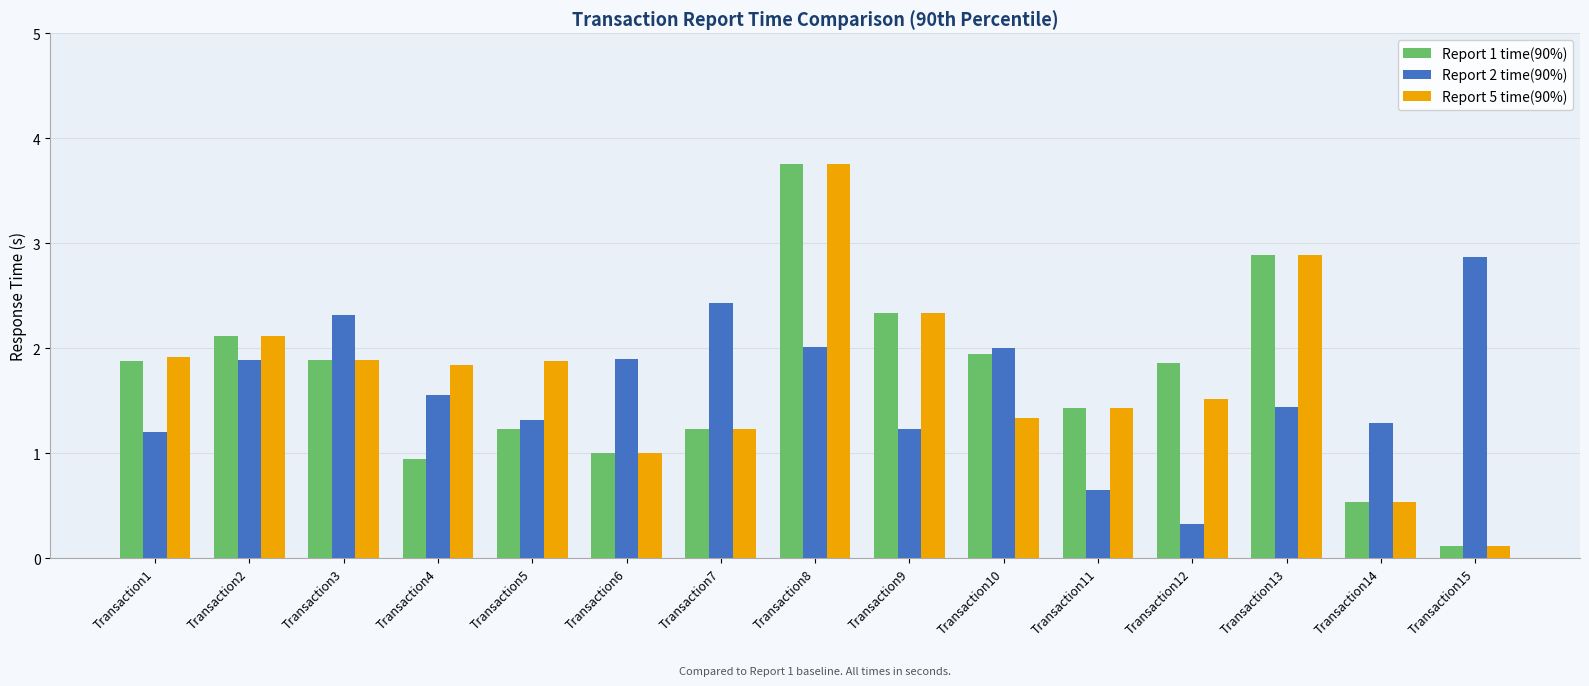

What are all the series names shown in the legend?

Report 1 time(90%), Report 2 time(90%), Report 5 time(90%)